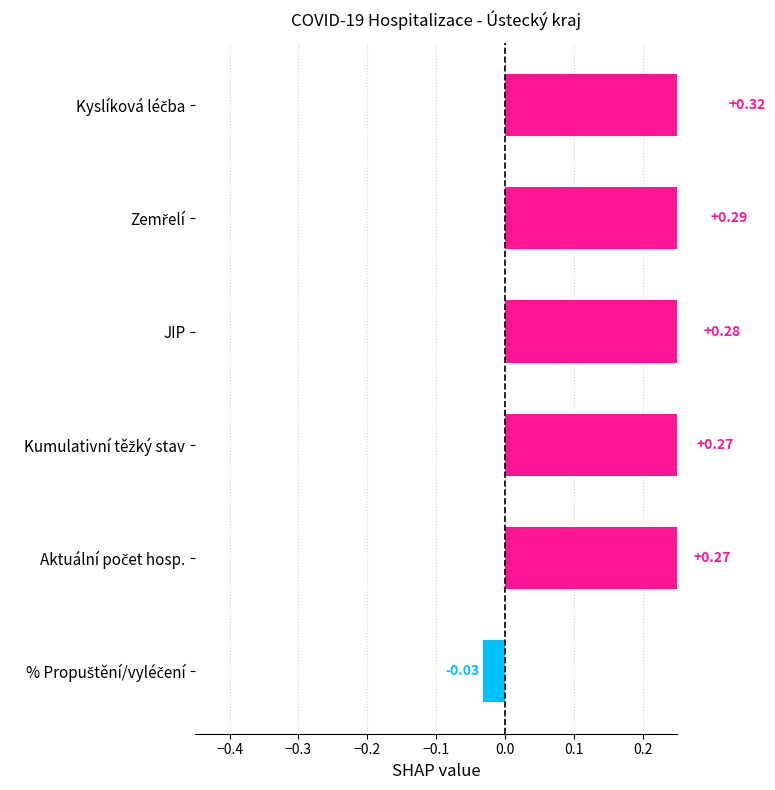

What is the difference between the maximum and minimum values?

0.4